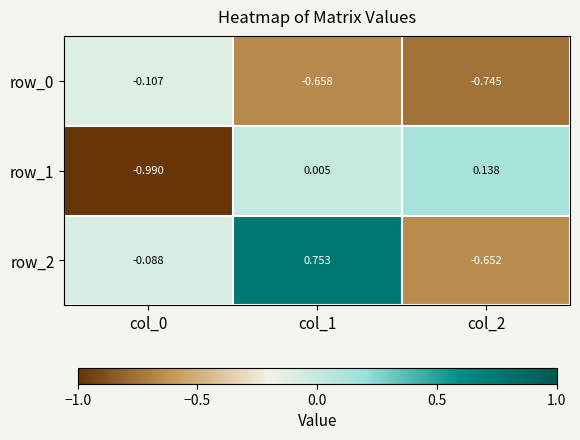

Is the value of row_0 at col_0 greater than the value of row_2 at col_0?

No